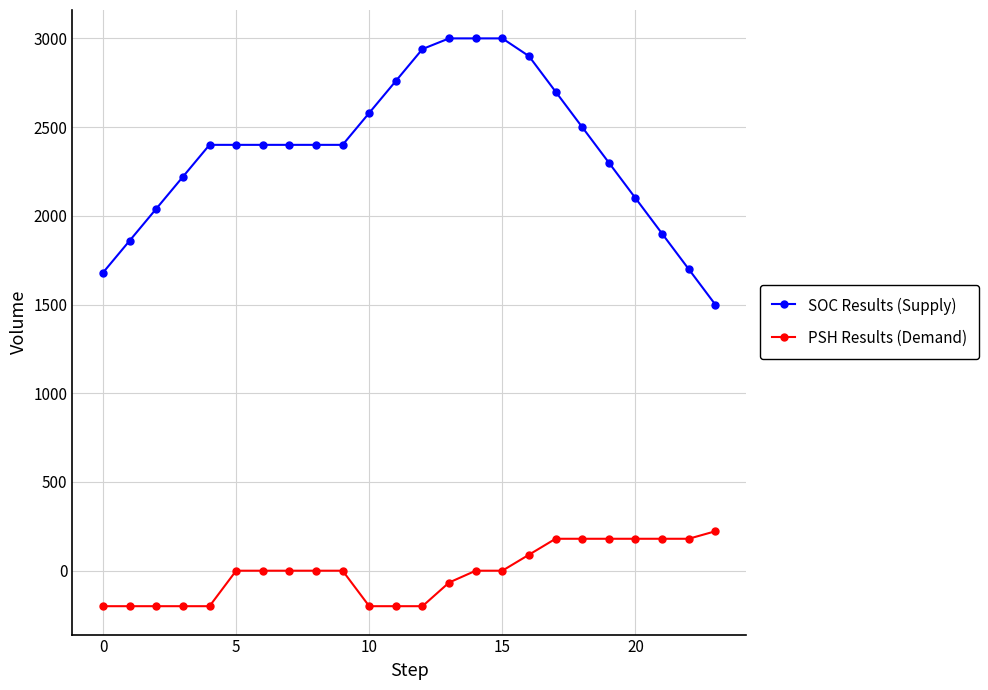

What is the sum of all SOC Results (Supply) values?

57080.0